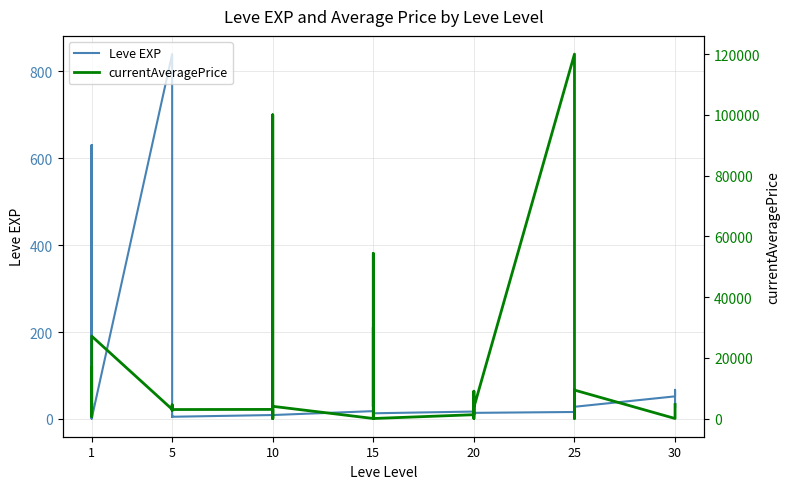

What is the value of the Leve EXP point at the 29th from the left?

12.0